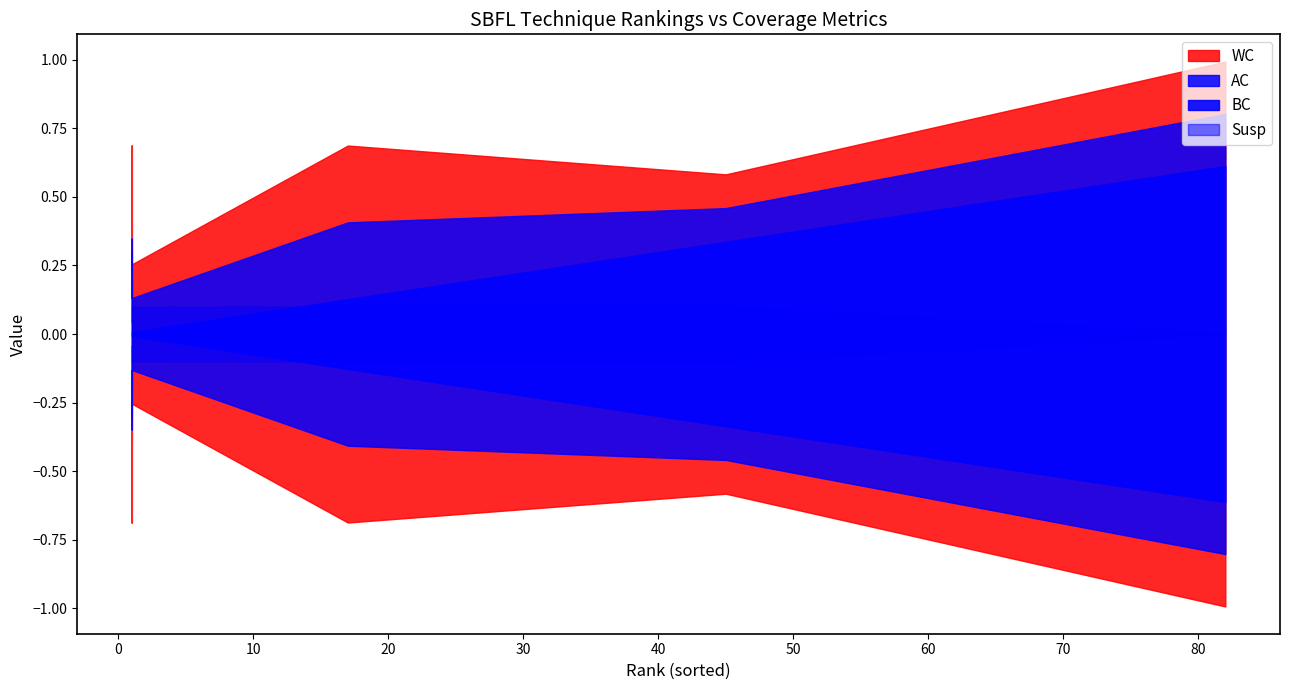

True or false: Susp and AC intersect in this chart.

True